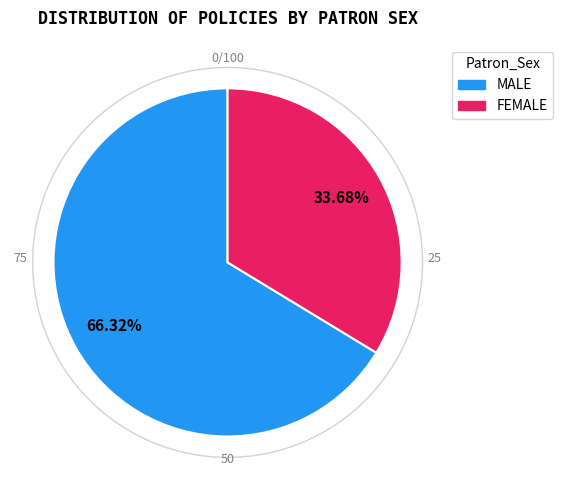

To the nearest percent, what is the difference between the largest and smallest slice percentages?

33%